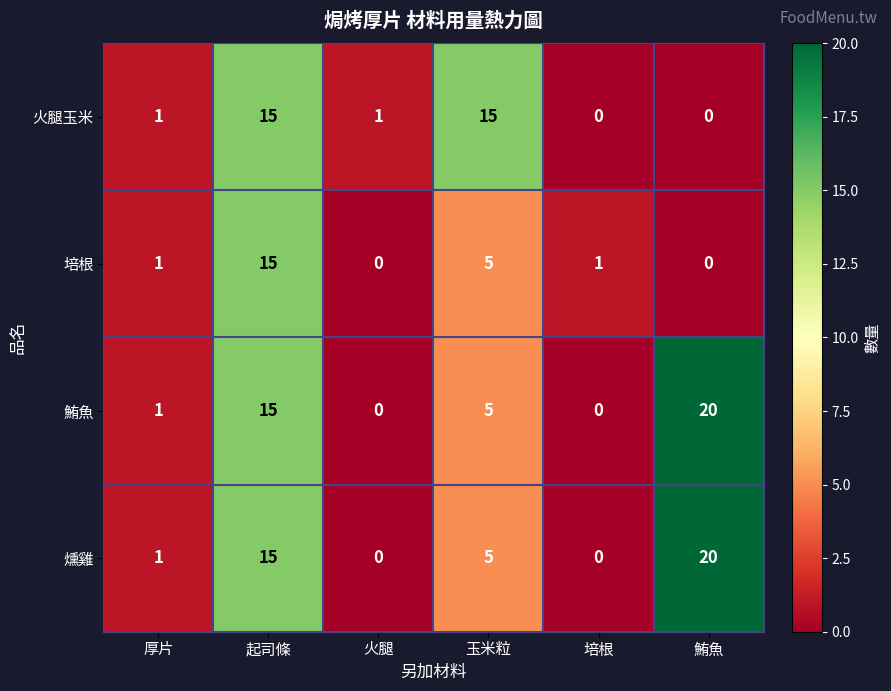

At how many categories does at least one series exceed 0?

6